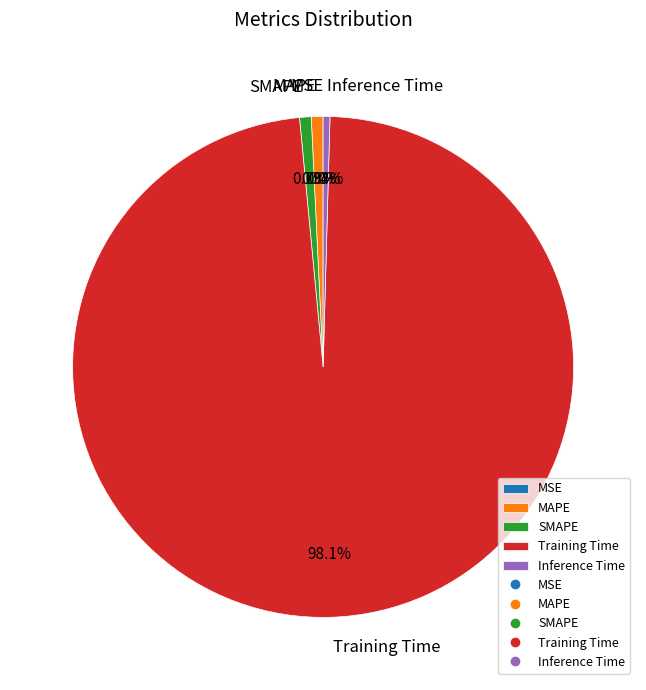

Combined, what portion of the pie is Training Time and SMAPE?

98.8%